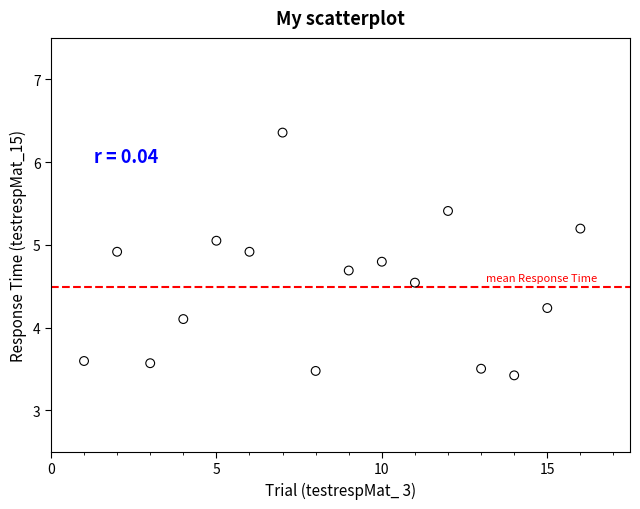

What Y value in the scatter plot is closest to 4?

4.1